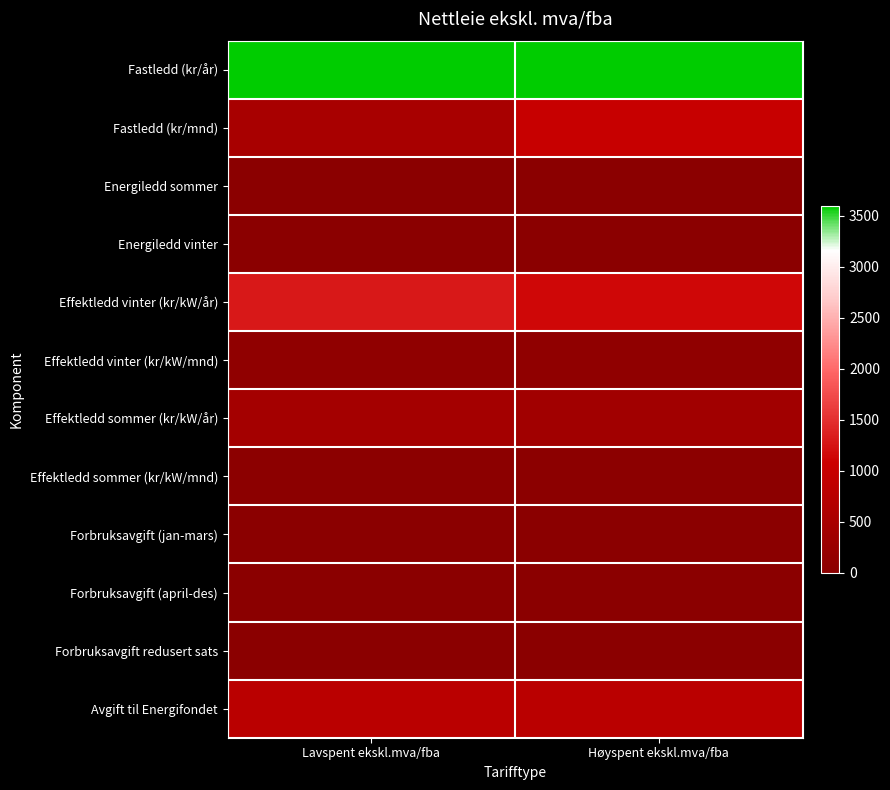

Rank the series by their maximum value, from highest to lowest.

Fastledd (kr/år), Effektledd vinter (kr/kW/år), Fastledd (kr/mnd), Avgift til Energifondet, Effektledd sommer (kr/kW/år), Effektledd vinter (kr/kW/mnd), Effektledd sommer (kr/kW/mnd), Forbruksavgift (april-des), Forbruksavgift (jan-mars), Energiledd sommer, Energiledd vinter, Forbruksavgift redusert sats